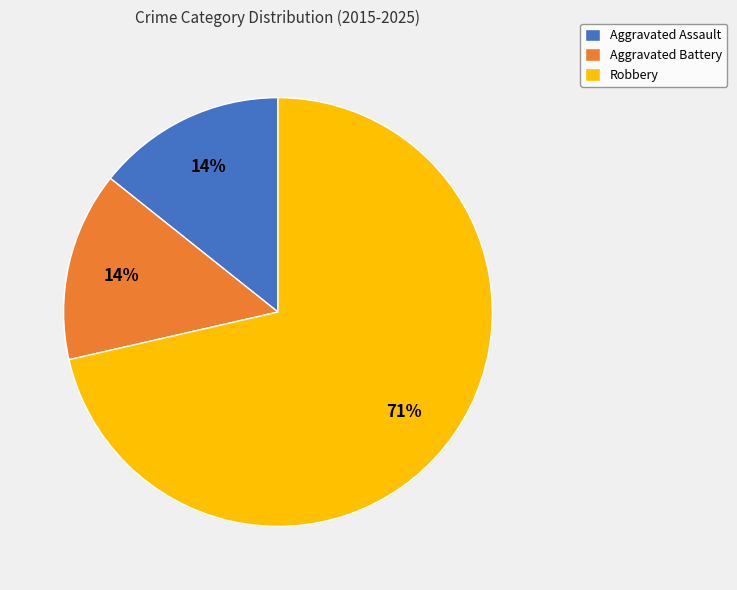

Which has a higher value, Aggravated Assault or Robbery?

Robbery